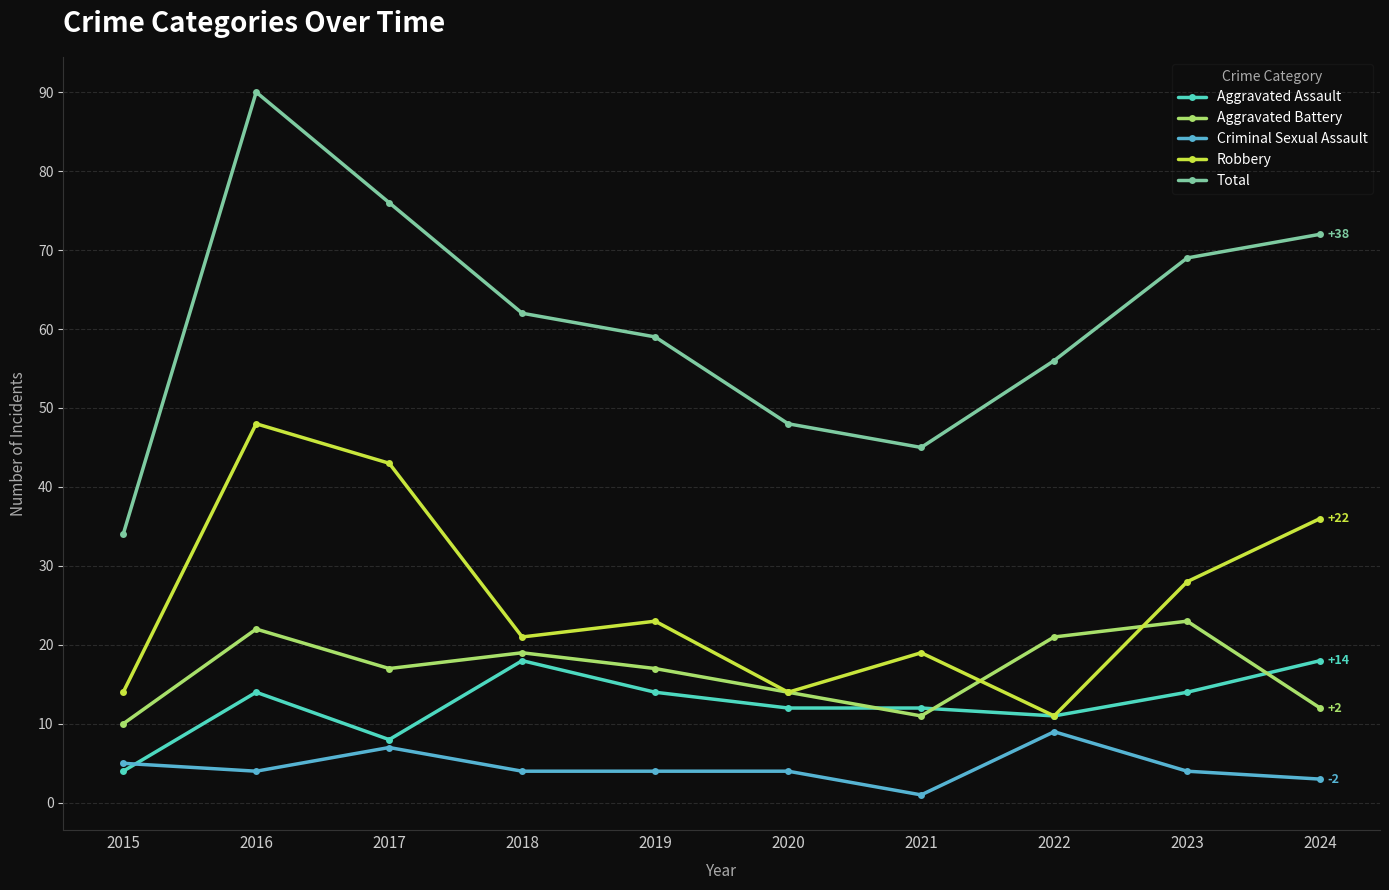

What is the difference between the Robbery values at 2023 and 2017?

15